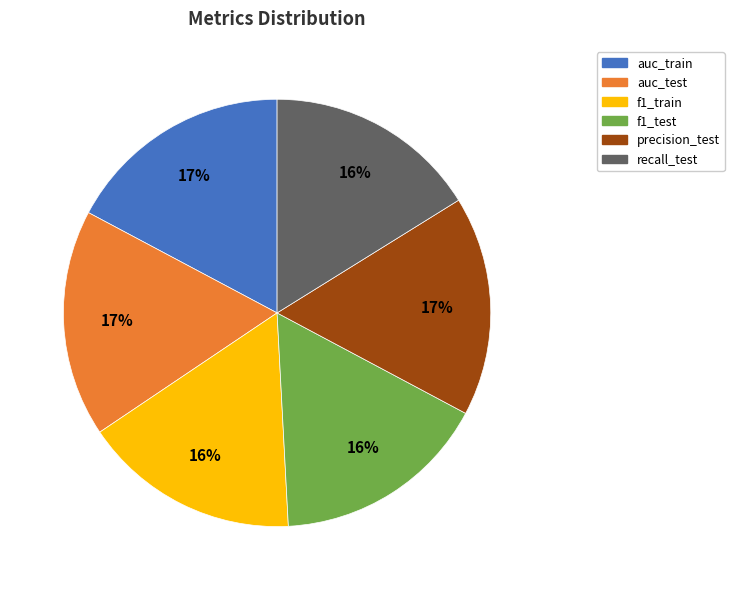

The auc_test slice represents 7% of the pie. True or false?

False